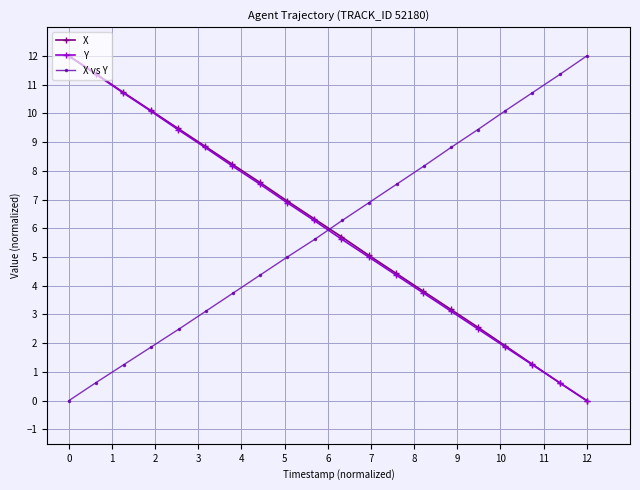

Which series has the largest range (max minus min)?

X